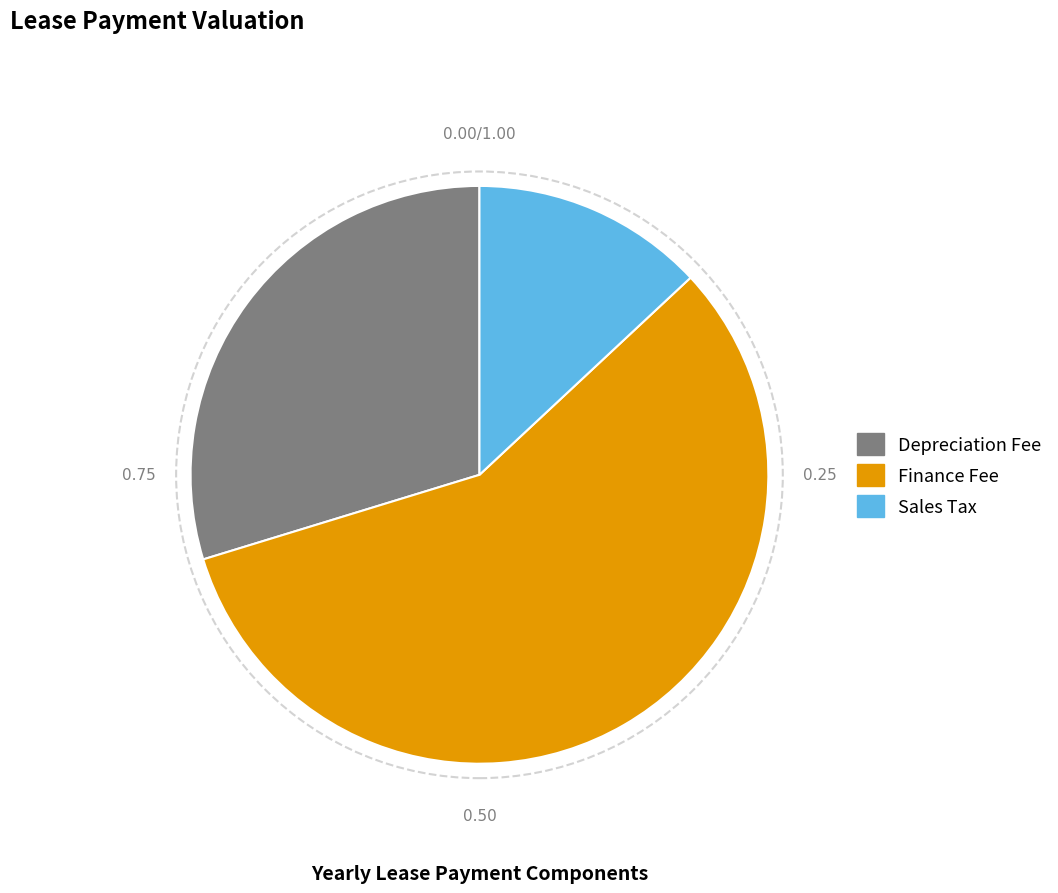

Is the sum of Finance Fee and Sales Tax greater than half?

Yes